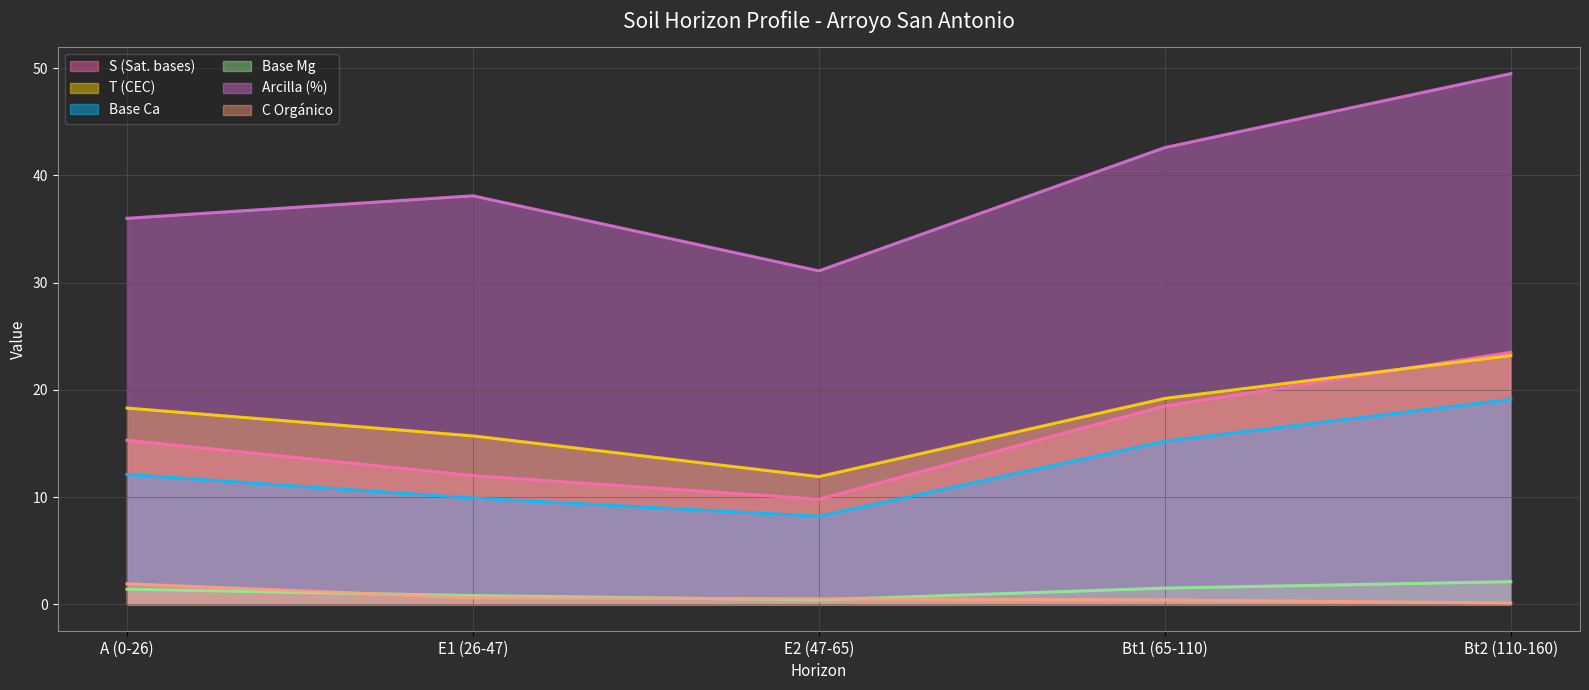

At which label does analitico_s first exceed 15?

A (0-26)